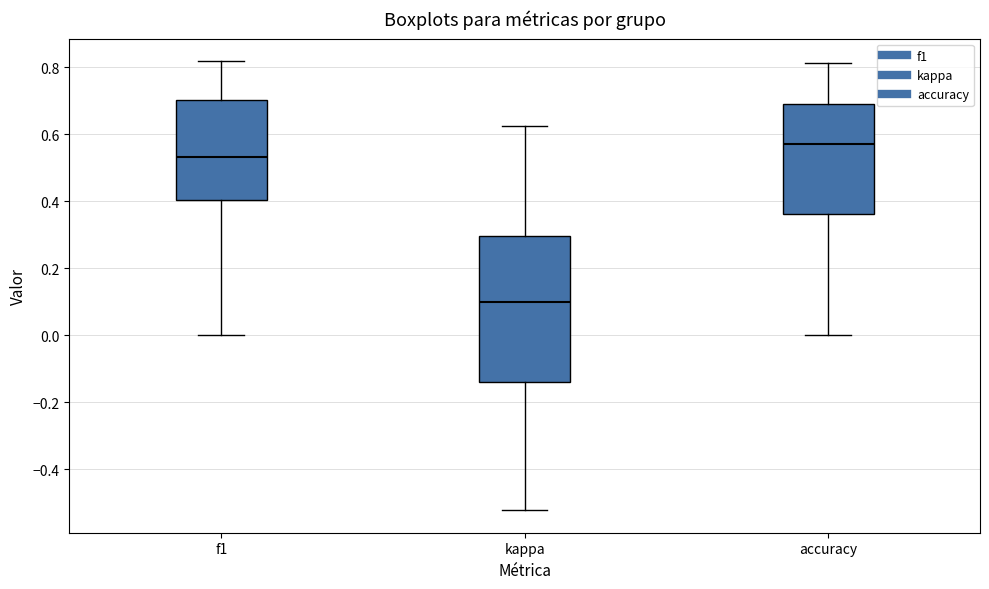

Reading left to right, transcribe this box plot: for each box, give where its median line is, the range the box spans, and where its two whiskers end, as read against the y-axis. The values are not printed on the chart, so give them approximately, as read against the axis.

f1: median 0.54, box 0.40 to 0.70, whiskers 0.00 to 0.82
kappa: median 0.10, box -0.14 to 0.30, whiskers -0.52 to 0.62
accuracy: median 0.58, box 0.36 to 0.70, whiskers 0.00 to 0.82